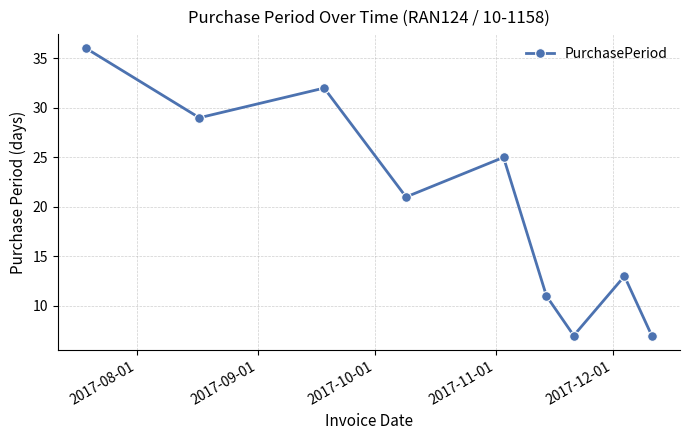

What is the sum of all values?

181